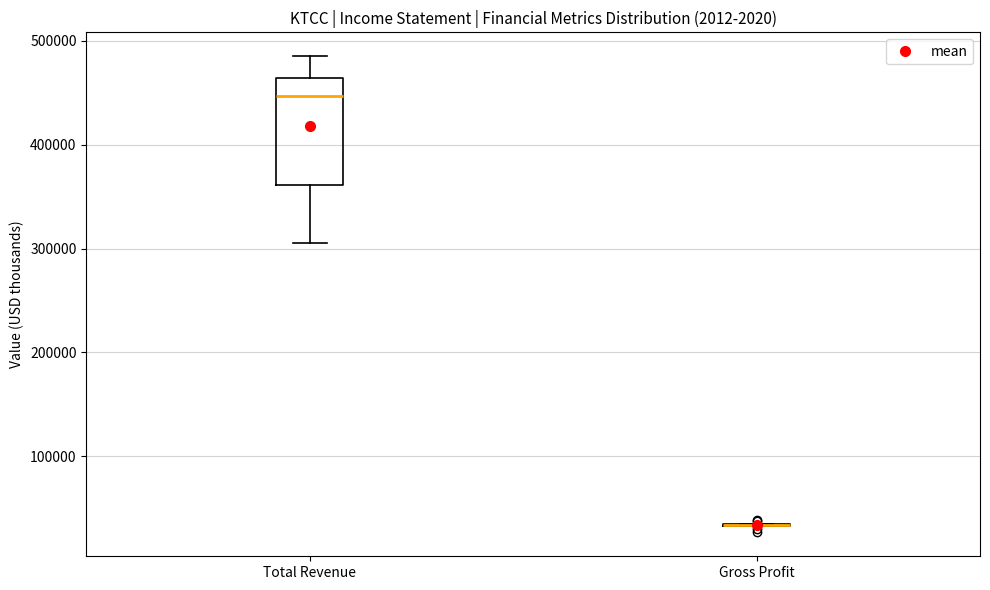

Reading left to right, read every box against the y-axis: the position of its median line, the range the box covers, and the ends of its whiskers. The values are not printed on the chart, so give them approximately, as read against the axis.

Total Revenue: median 450000, box 360000 to 460000, whiskers 310000 to 490000
Gross Profit: box collapsed to a line at 30000, whiskers 30000 to 40000